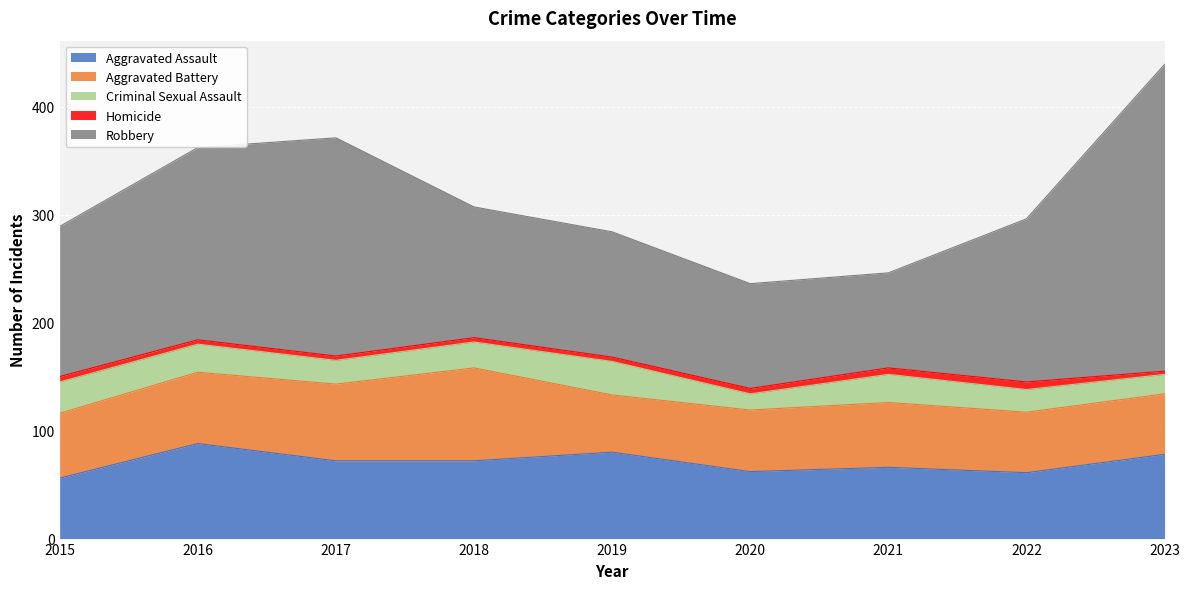

What is the total value across all series at 2019?

284